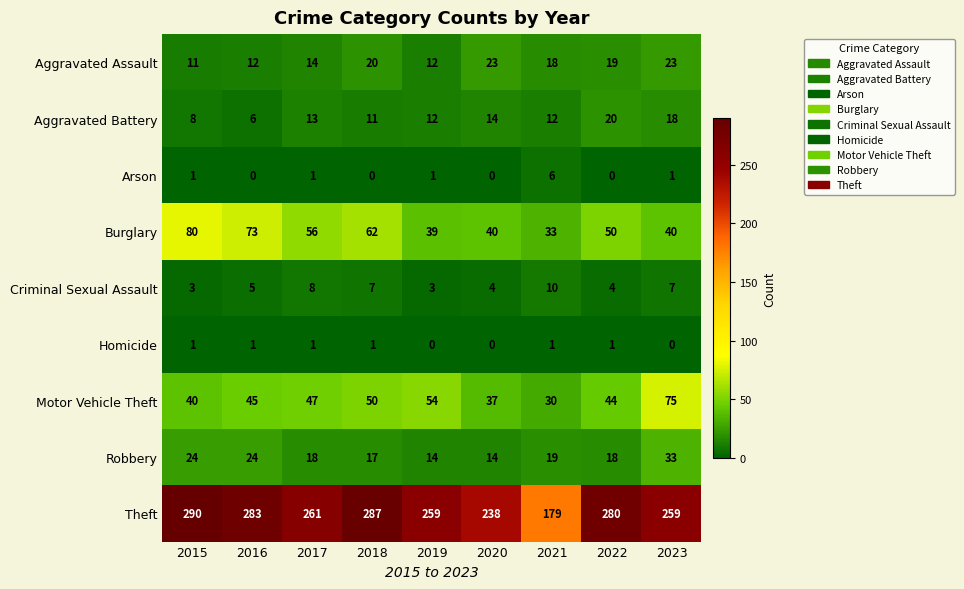

Which series has the largest total across all categories?

Theft